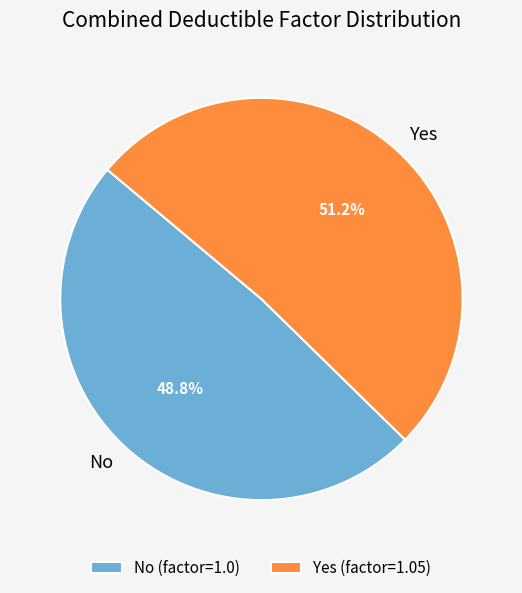

Between No and Yes, which is larger?

Yes